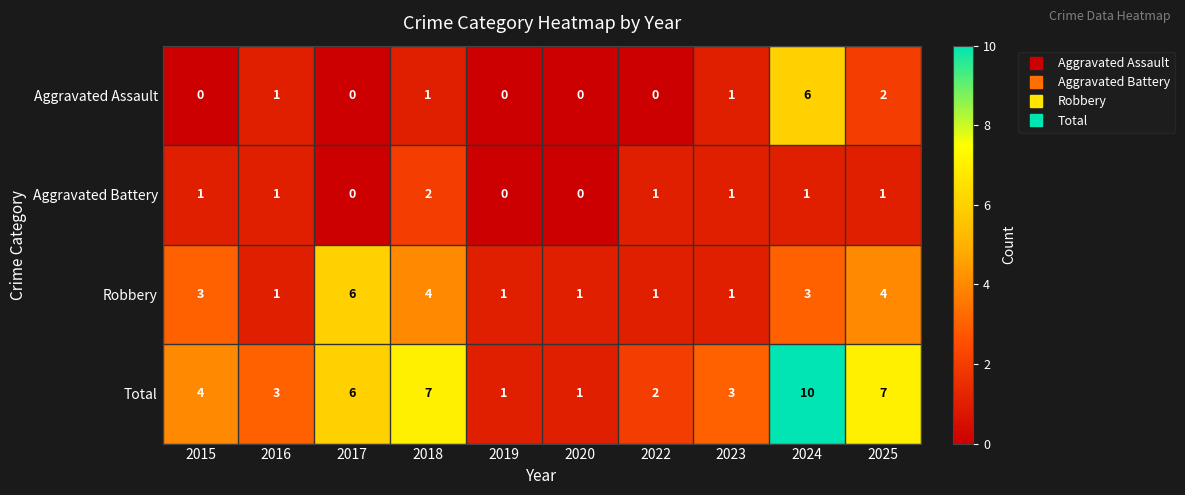

What is the sum of all Aggravated Battery values?

8